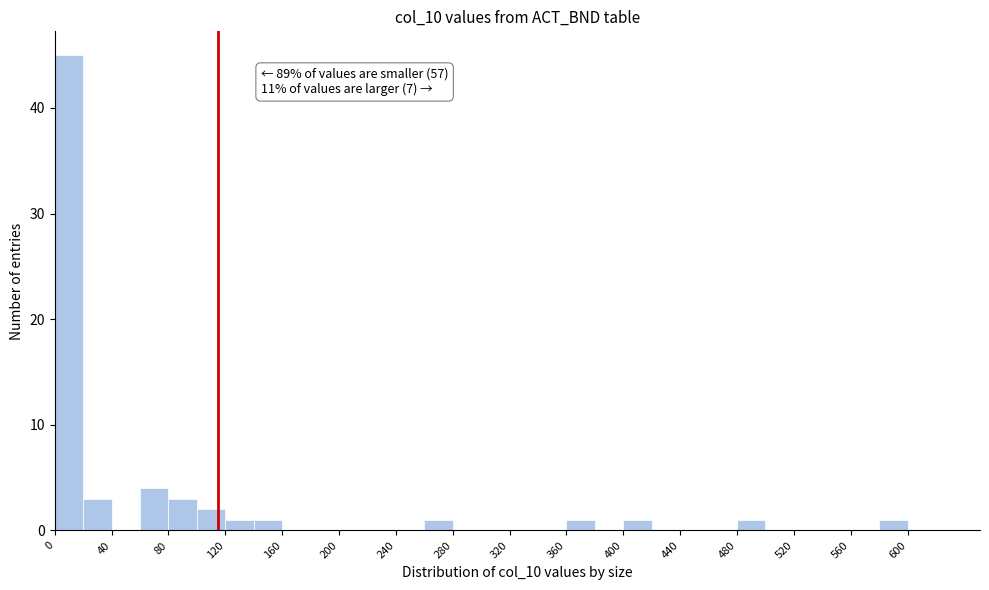

Over which range of the x-axis is the bar tallest?

0 to 20